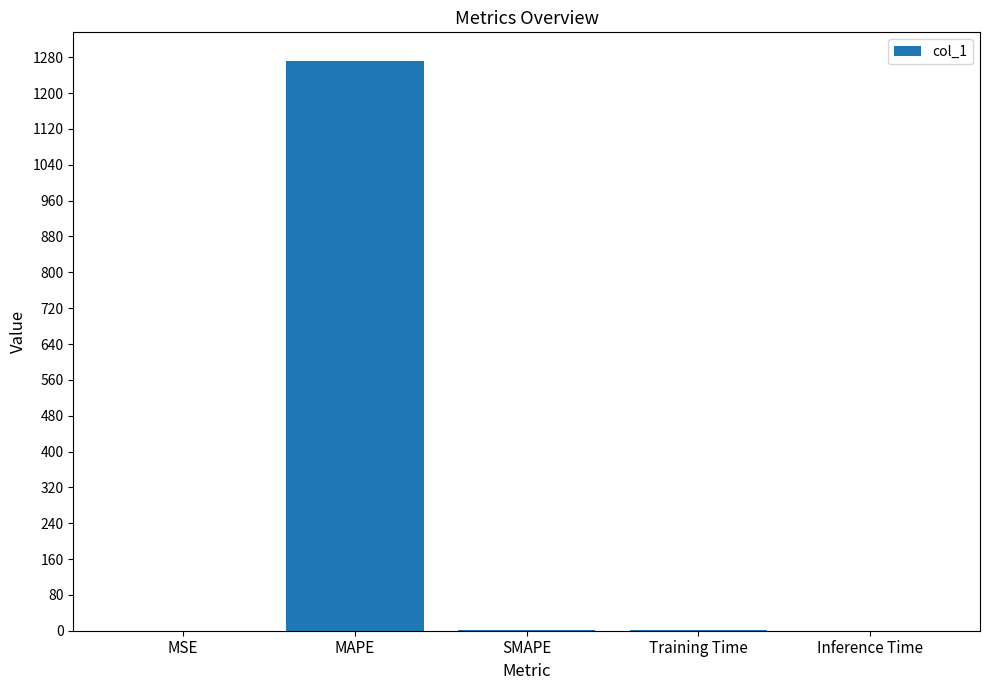

What is the difference between the values at MAPE and Inference Time?

1272.1